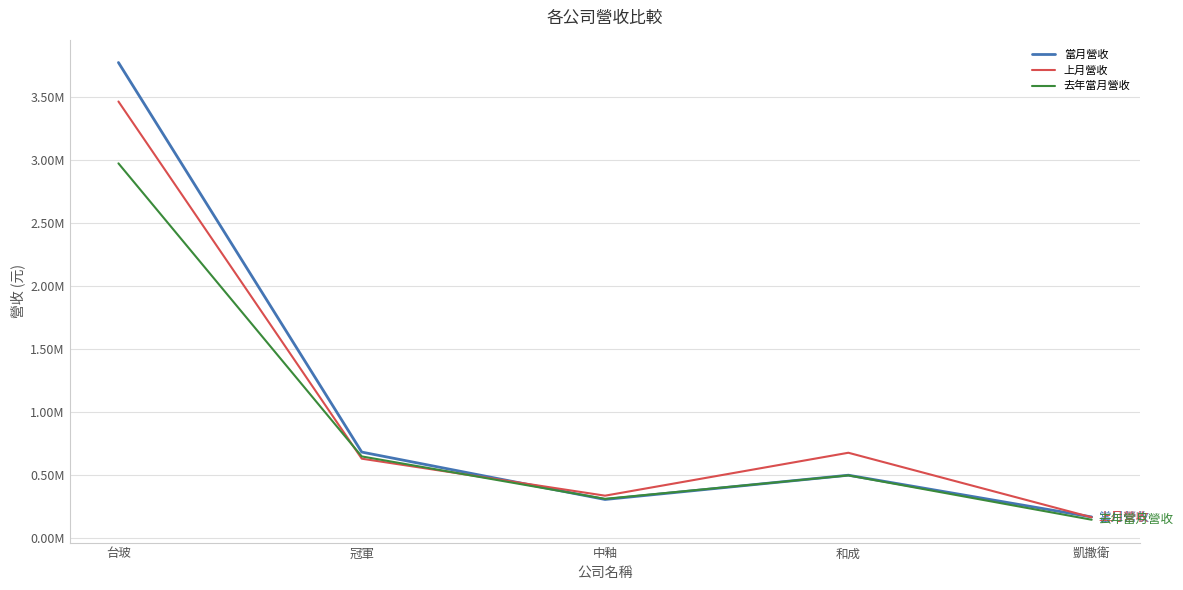

At which label is 上月營收 closest to 1815502?

和成